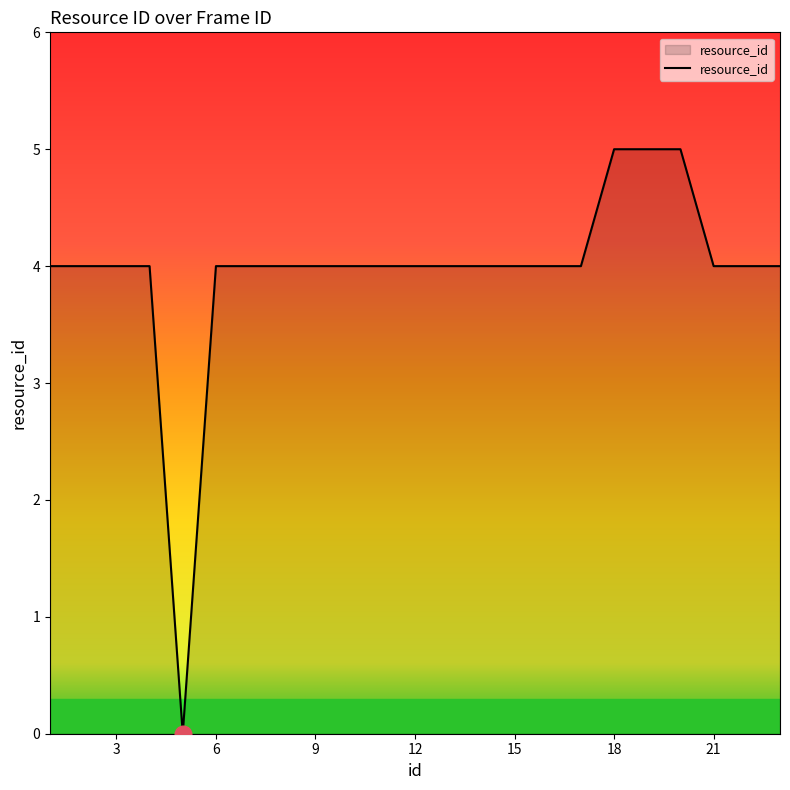

What is the difference between the maximum and minimum values?

5